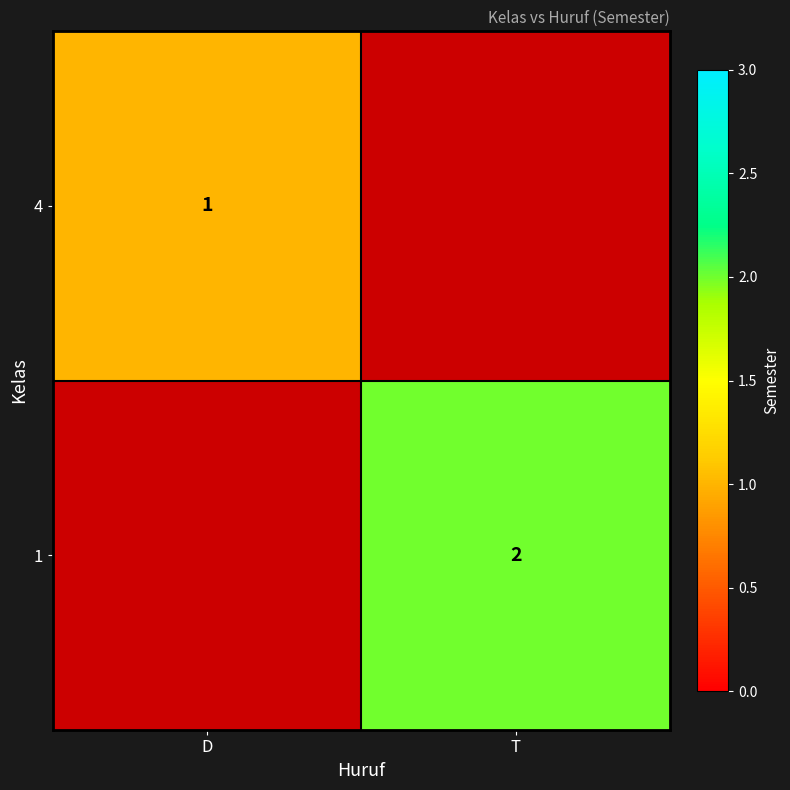

Which has a higher value, D or T?

T